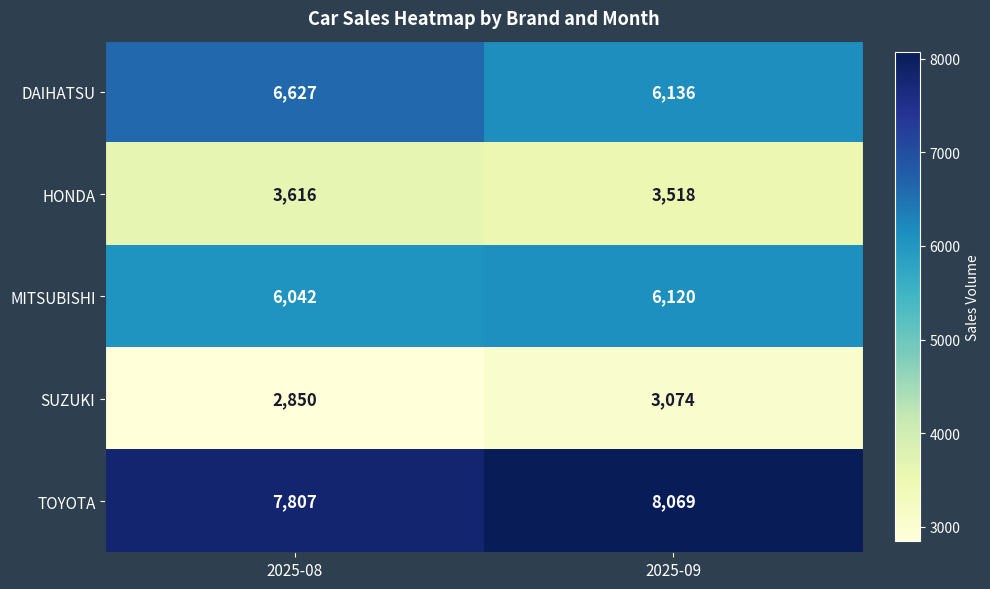

Which series has the largest total across all categories?

TOYOTA